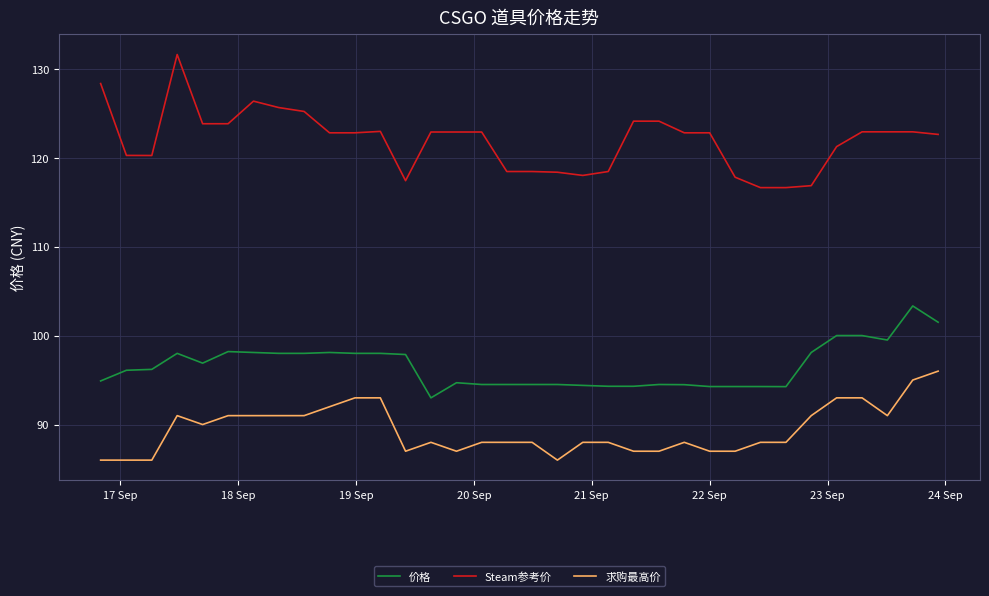

What is the average value of the 求购最高价 series?

89.4